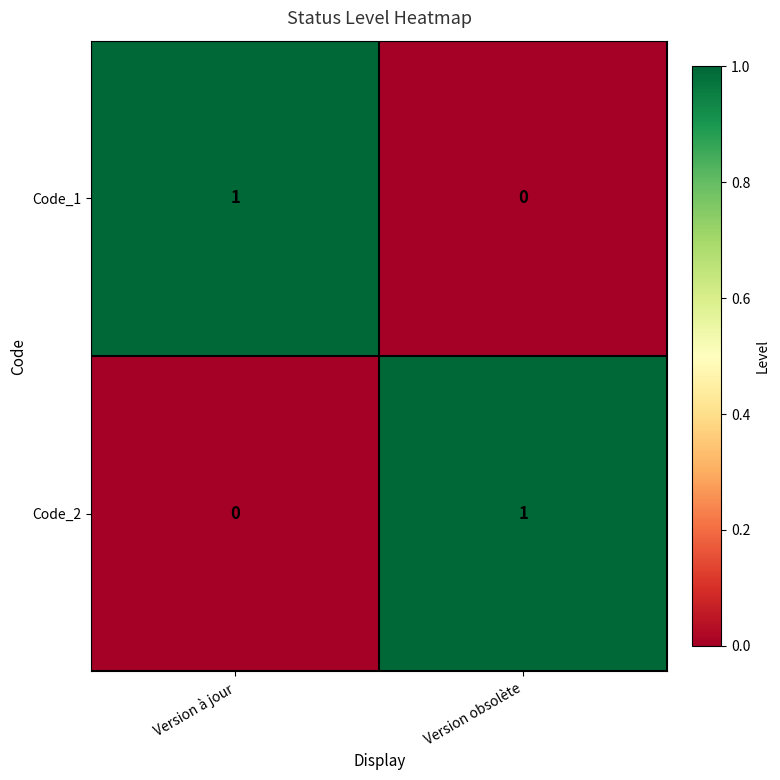

At which label does Code_2 reach its minimum?

Version à jour